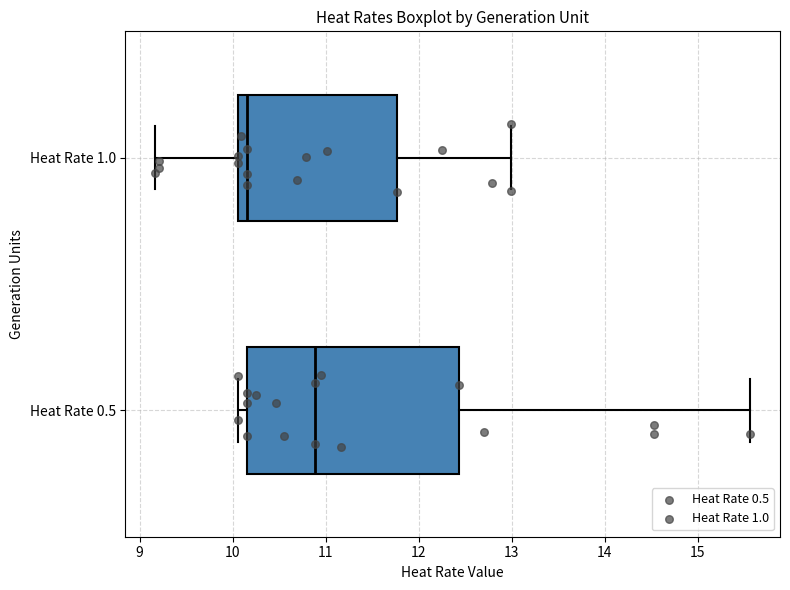

Reading bottom to top, transcribe this box plot: for each box, give where its median line is, the range the box spans, and where its two whiskers end, as read against the x-axis. The values are not printed on the chart, so give them approximately, as read against the axis.

Heat Rate 0.5: median 10.9, box 10.2 to 12.4, whiskers 10.1 to 15.6
Heat Rate 1.0: median 10.2, box 10.1 to 11.8, whiskers 9.2 to 13.0